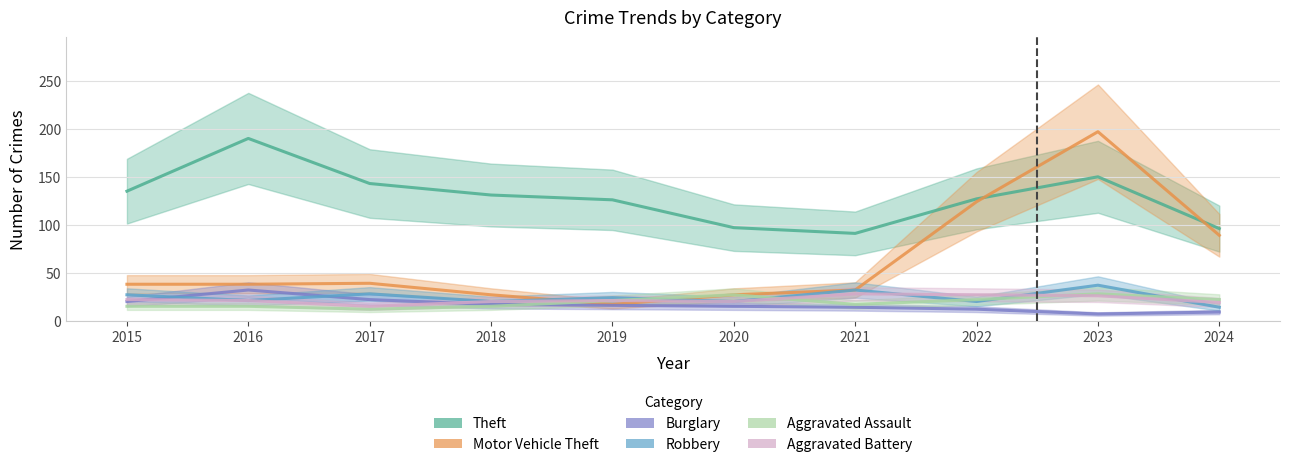

Which series has the widest spread of values?

Motor Vehicle Theft